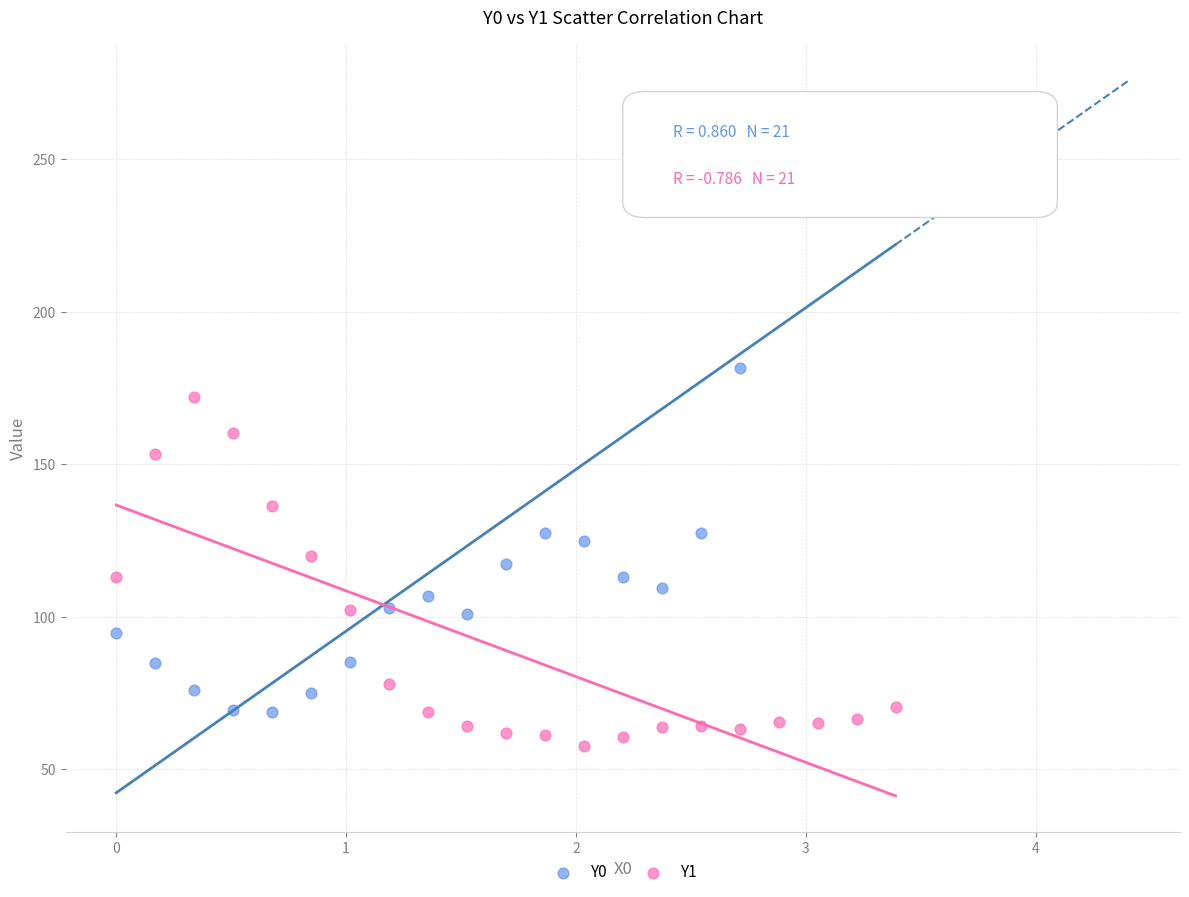

Across all data points, what is the range of Y values (max minus min)?

197.2